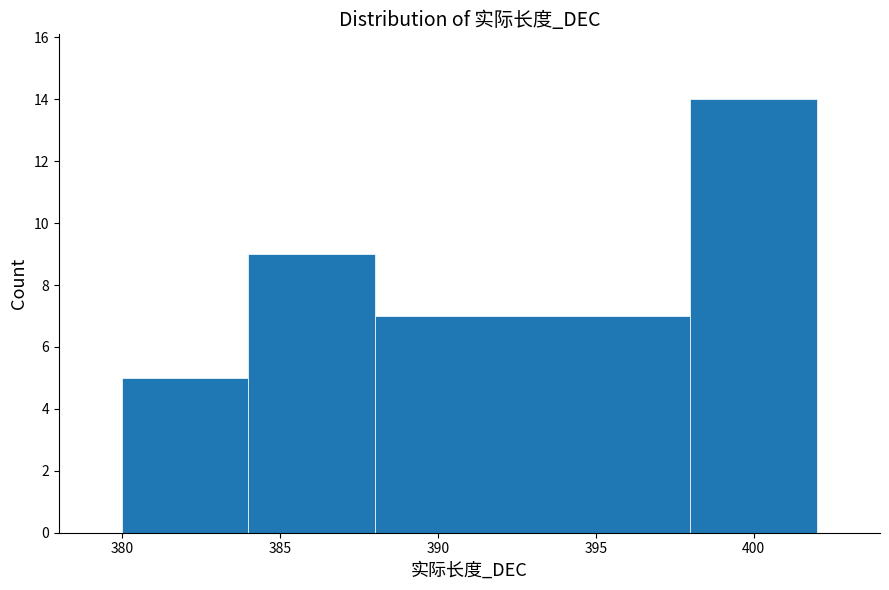

Reading left to right, transcribe this chart: for each bar, give the range it covers on the x-axis and its height. The values are not printed on the chart, so give them approximately, as read against the axis.

380 to 384: 5
384 to 388: 9
388 to 398: 7
398 to 402: 14